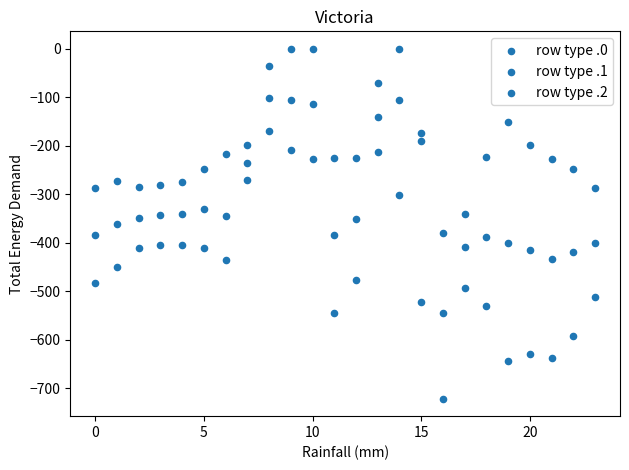

How many points are shown in the scatter plot?

72